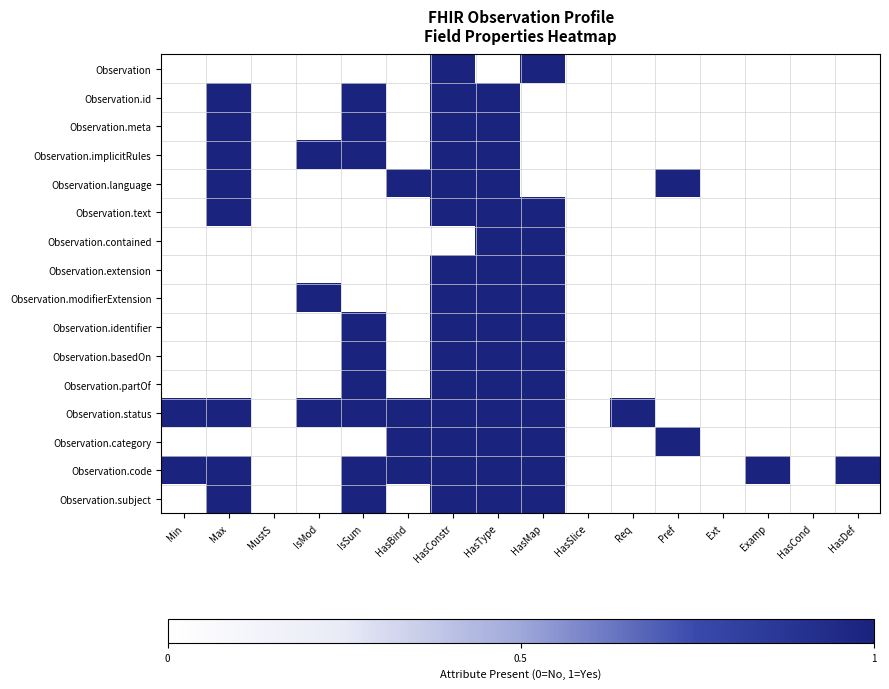

Count the number of categories in the chart.

16